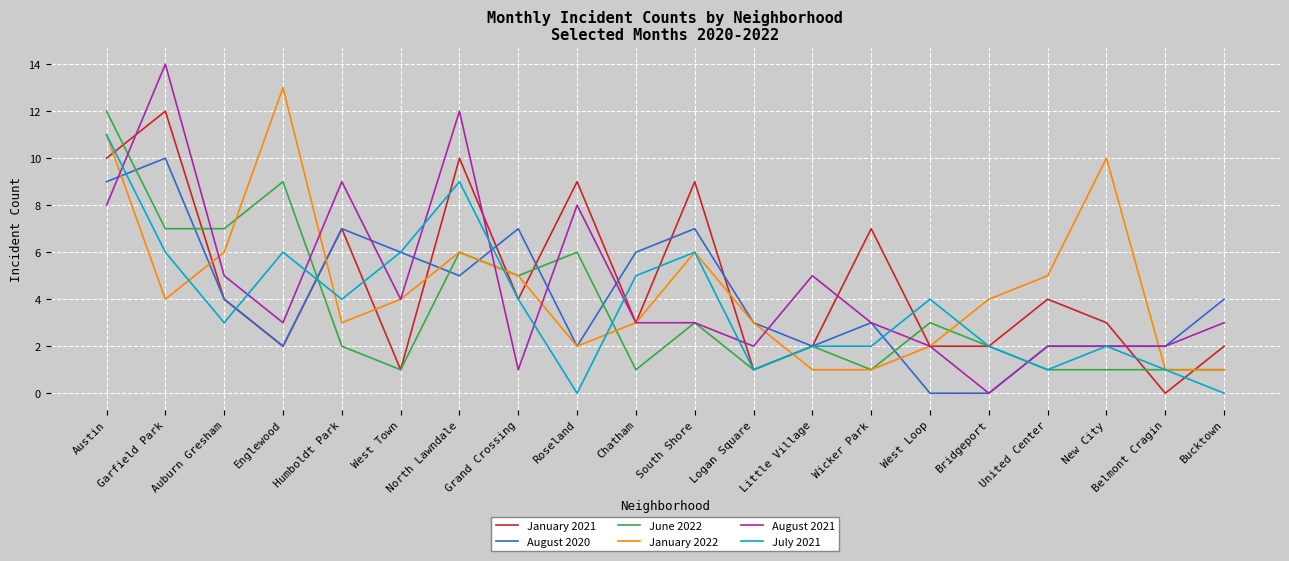

What is the difference between the highest and lowest values at Englewood?

11